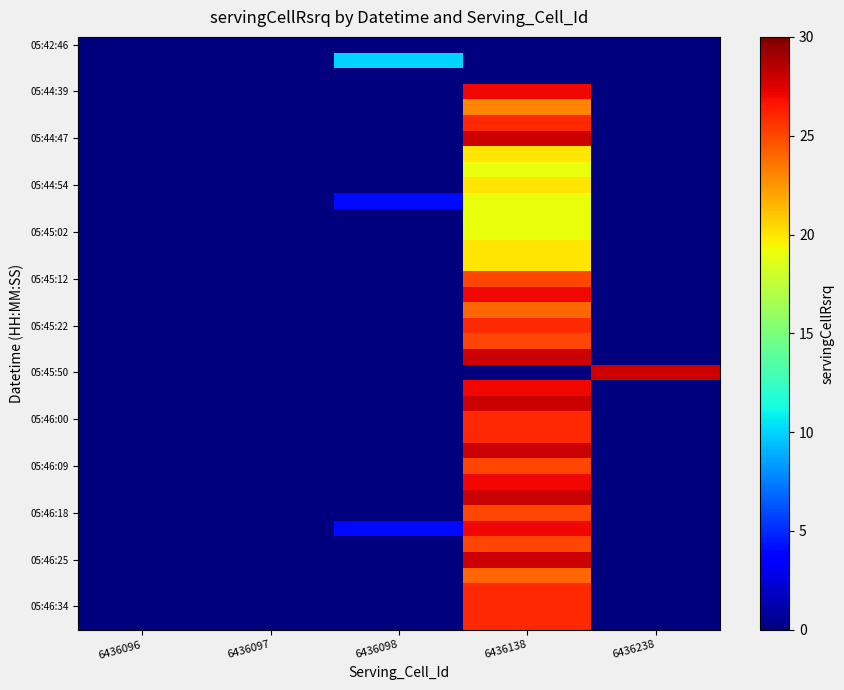

Between 6436096 and 6436097, which series saw the biggest shift?

05:42:46